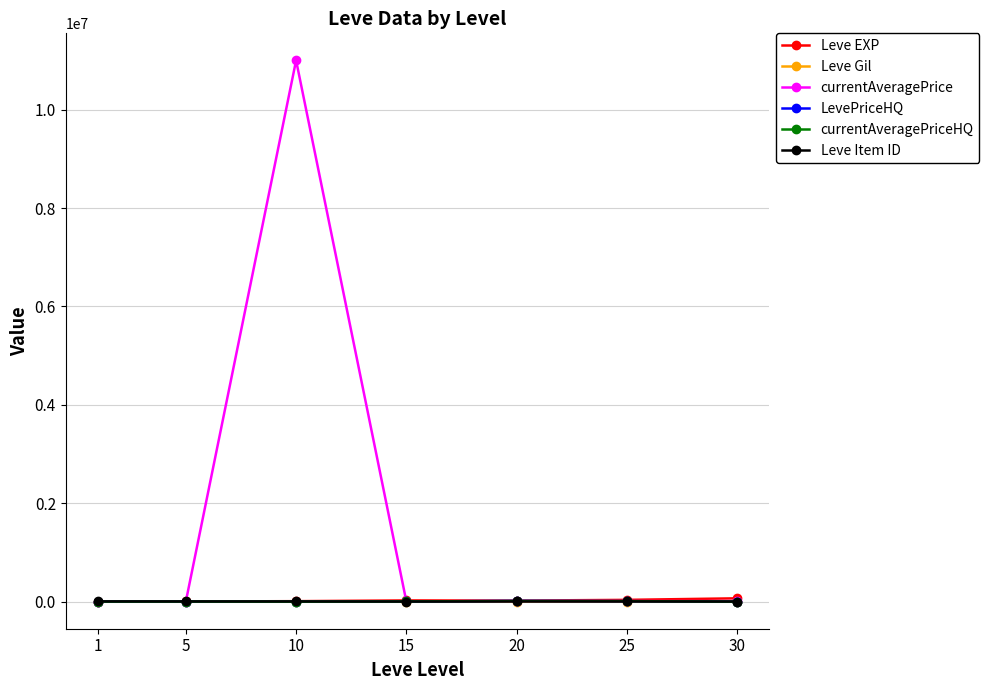

Is this an area chart (filled region under the line)?

No